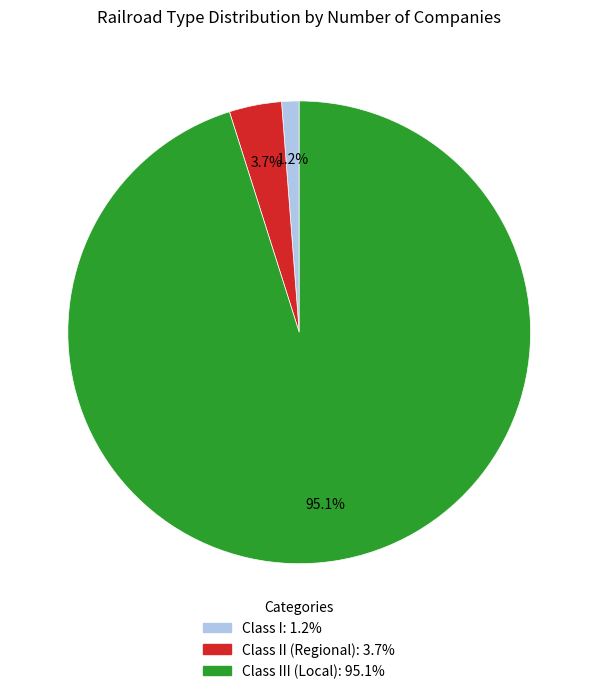

Is there a majority slice in this chart?

Yes